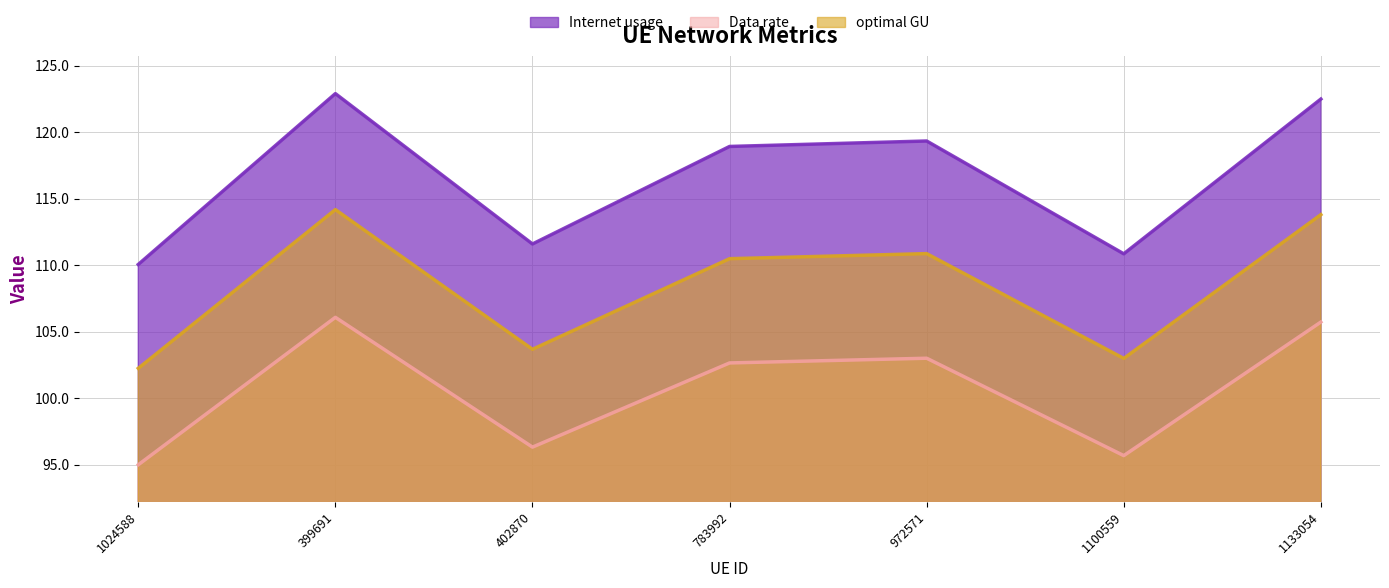

What is the highest value of the optimal GU series?

114.2